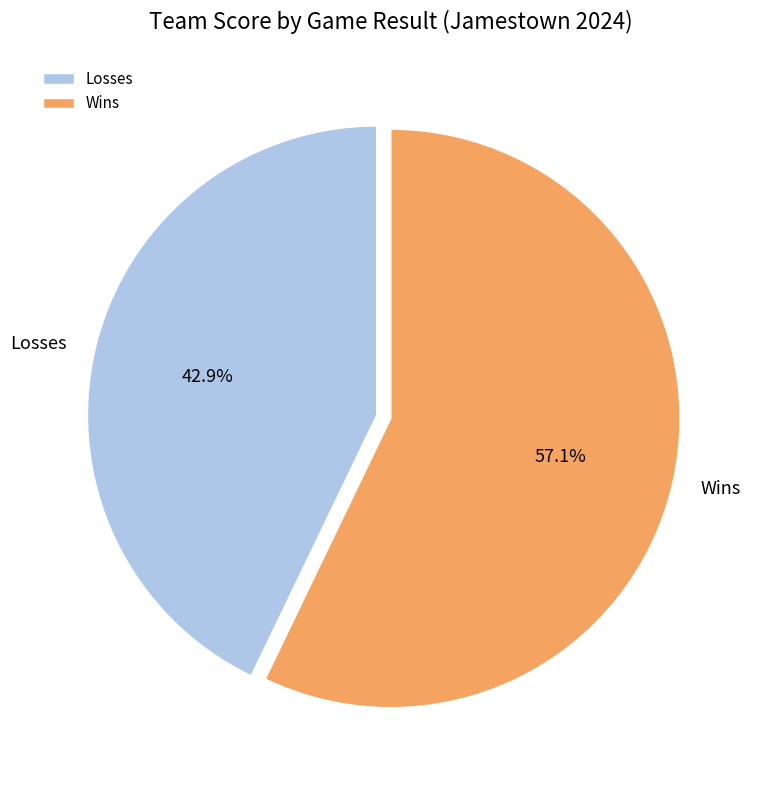

Combined, what portion of the pie is Wins and Losses?

100.0%